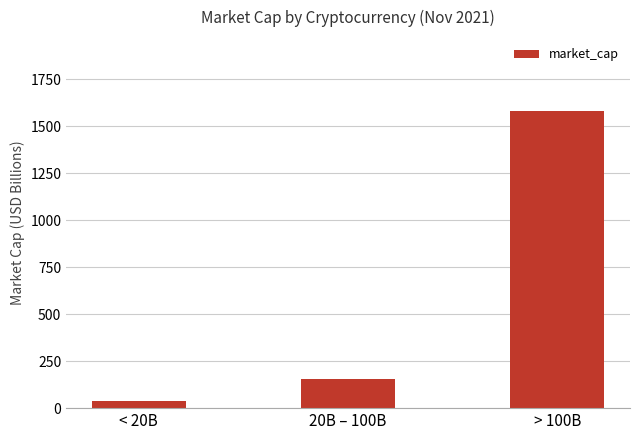

What is the label of the 1st bar from the left?

< 20B